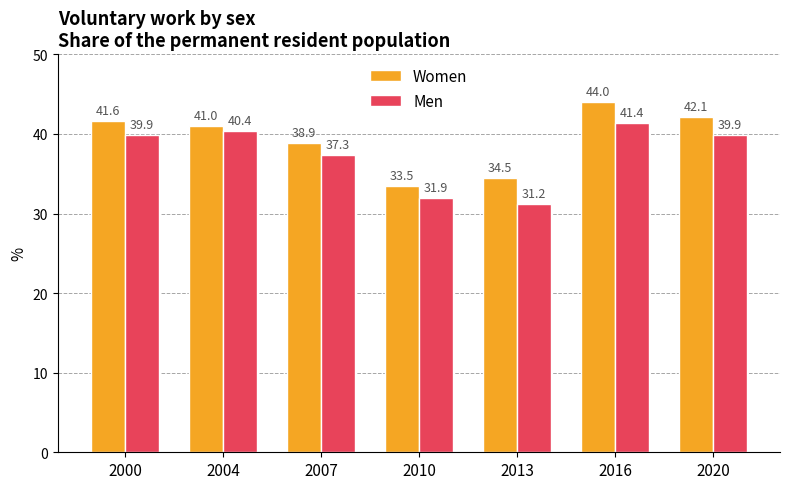

Between 2013 and 2016, which series saw the biggest shift?

Men